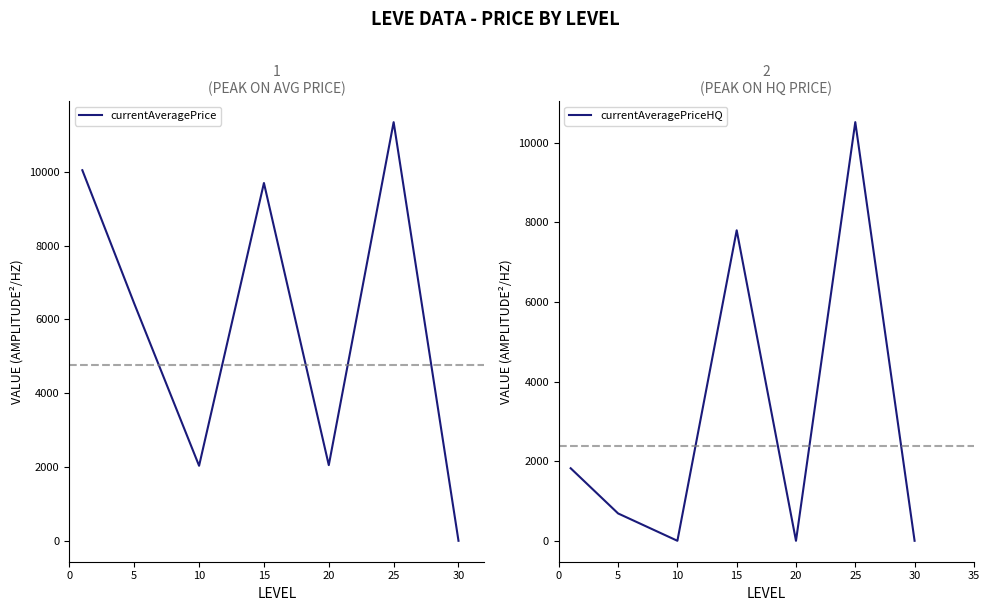

Reading left to right, extract all data points from this chart.

currentAveragePrice: 0=10040.3	5=6428.7	10=2032.7	15=9694.0	20=2049.8	25=11343.2	30=0.0
currentAveragePriceHQ: 0=1823.0	5=687.2	10=0.0	15=7803.5	20=0.0	25=10521.5	30=0.0